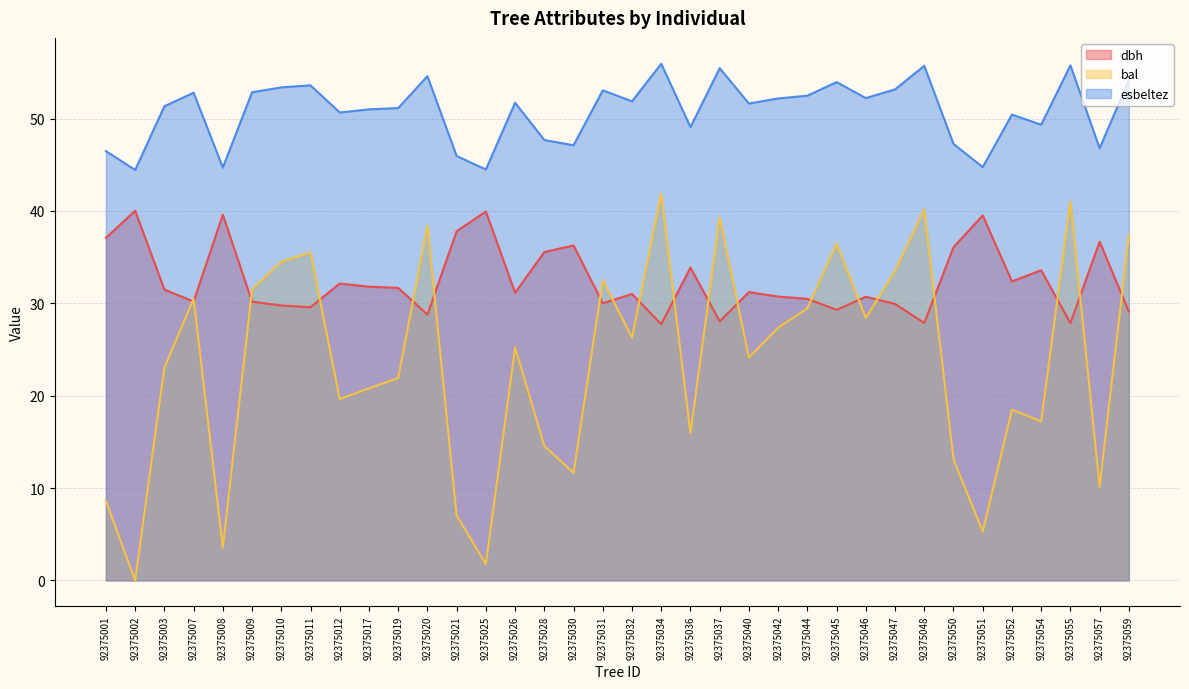

The esbeltez series shows 50.7 at 92375012. True or false?

True